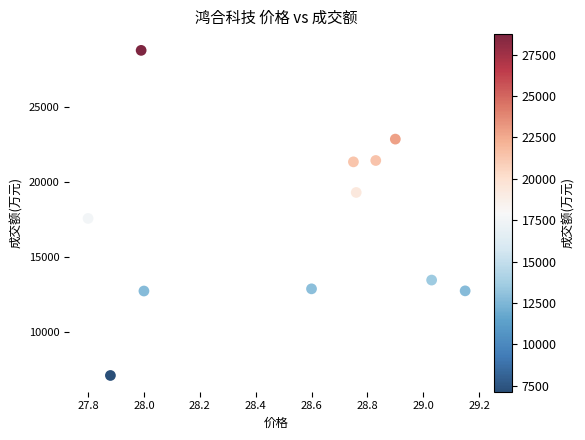

What is the average Y value?

17297